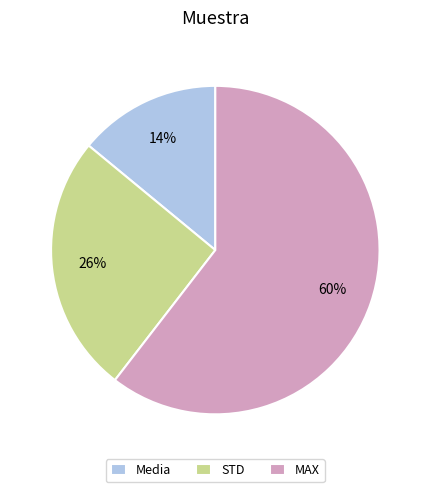

Is the sum of MAX and Media greater than half?

Yes